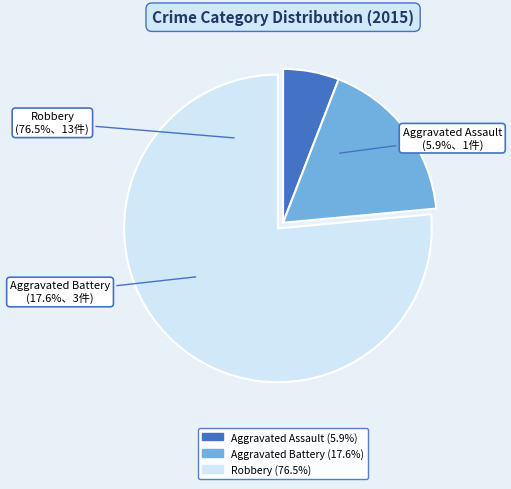

Which category has the biggest portion of the pie?

Robbery